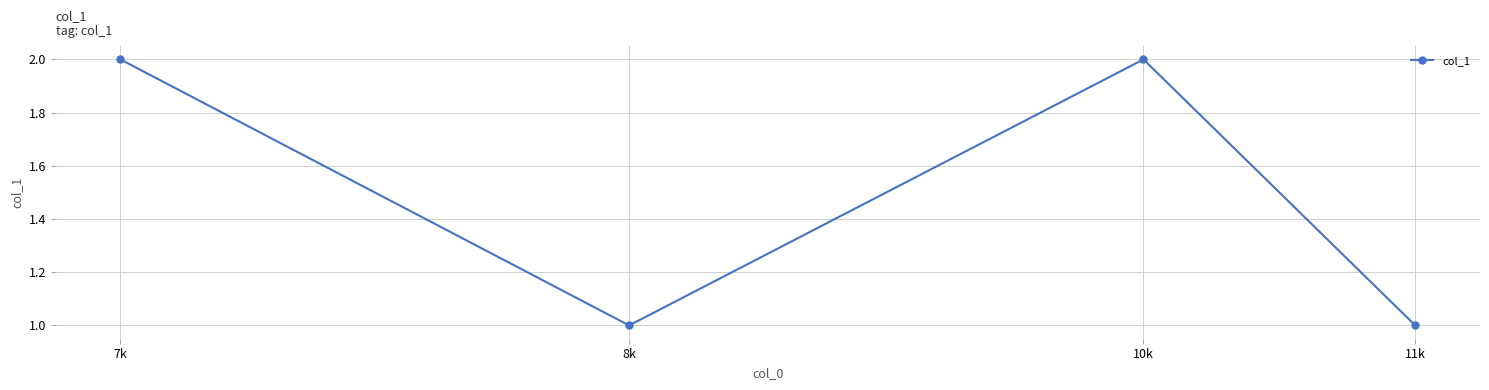

Between 10k and 8k, which is larger?

10k